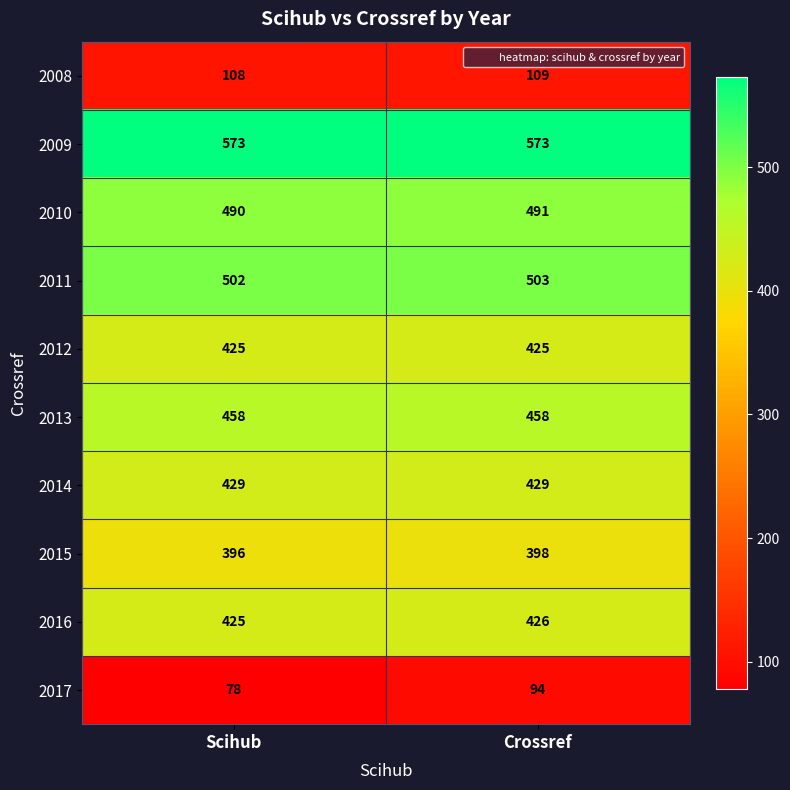

What is the approximate value of 2010 at Scihub?

490